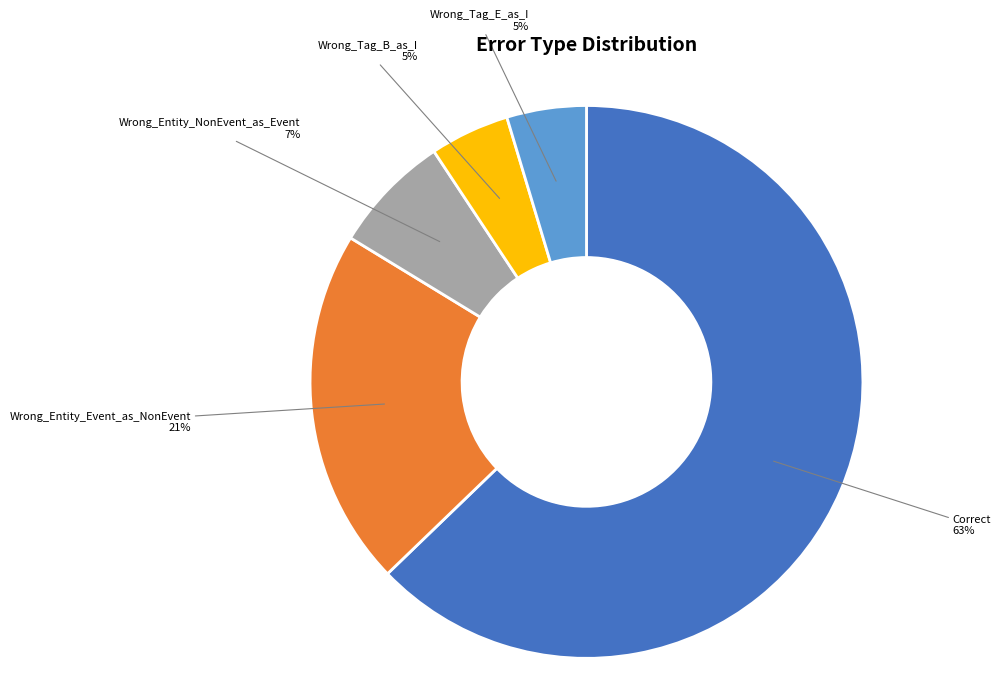

How many segments does this pie chart have?

5